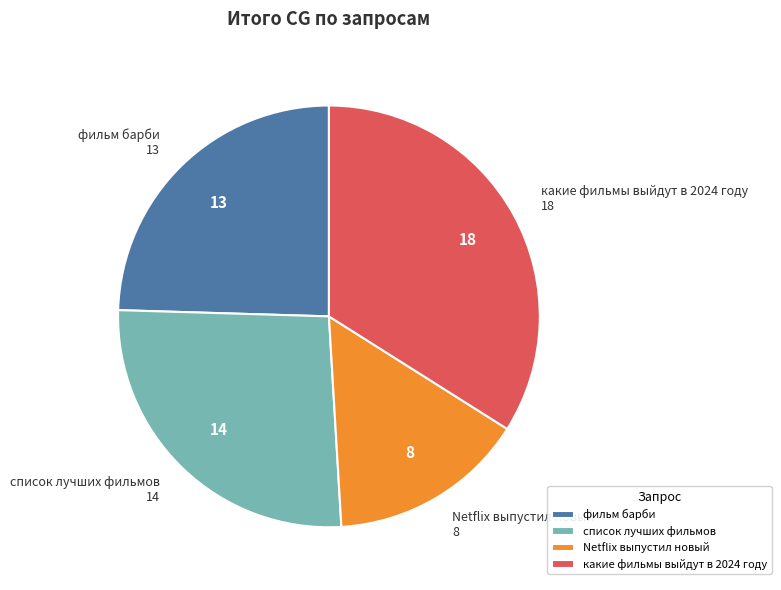

Between список лучших фильмов and какие фильмы выйдут в 2024 году, which is larger?

какие фильмы выйдут в 2024 году